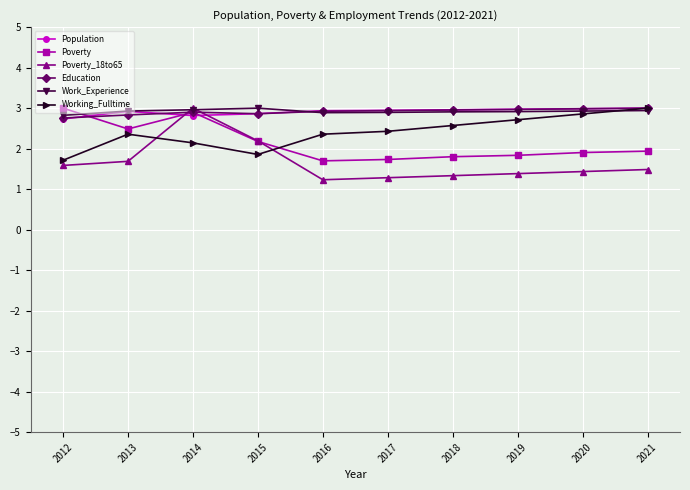

Which series has the widest spread of values?

Poverty_18to65